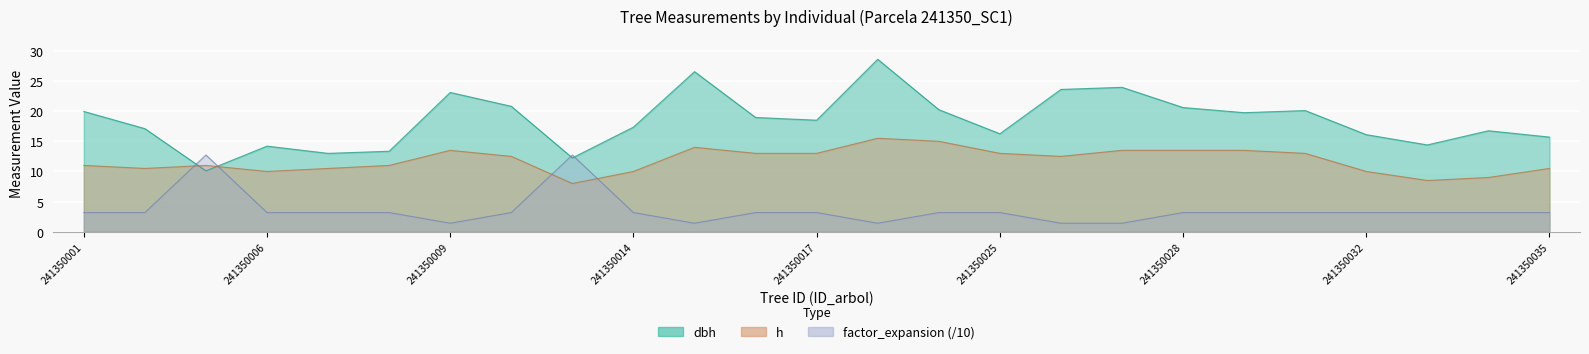

Reading left to right, list all the values displayed in this chart.

dbh: 241350001=19.9	241350003=17.1	241350005=10.1	241350006=14.2	241350007=13.0	241350008=13.3	241350009=23.1	241350010=20.8	241350012=12.2	241350014=17.4	241350015=26.6	241350016=18.9	241350017=18.5	241350022=28.6	241350024=20.2	241350025=16.2	241350026=23.6	241350027=23.9	241350028=20.6	241350029=19.8	241350030=20.1	241350032=16.1	241350033=14.4	241350034=16.8	241350035=15.7
h: 241350001=11.0	241350003=10.5	241350005=11.0	241350006=10.0	241350007=10.5	241350008=11.0	241350009=13.5	241350010=12.5	241350012=8.0	241350014=10.0	241350015=14.0	241350016=13.0	241350017=13.0	241350022=15.5	241350024=15.0	241350025=13.0	241350026=12.5	241350027=13.5	241350028=13.5	241350029=13.5	241350030=13.0	241350032=10.0	241350033=8.5	241350034=9.0	241350035=10.5
factor_expansion: 241350001=3.2	241350003=3.2	241350005=12.7	241350006=3.2	241350007=3.2	241350008=3.2	241350009=1.4	241350010=3.2	241350012=12.7	241350014=3.2	241350015=1.4	241350016=3.2	241350017=3.2	241350022=1.4	241350024=3.2	241350025=3.2	241350026=1.4	241350027=1.4	241350028=3.2	241350029=3.2	241350030=3.2	241350032=3.2	241350033=3.2	241350034=3.2	241350035=3.2